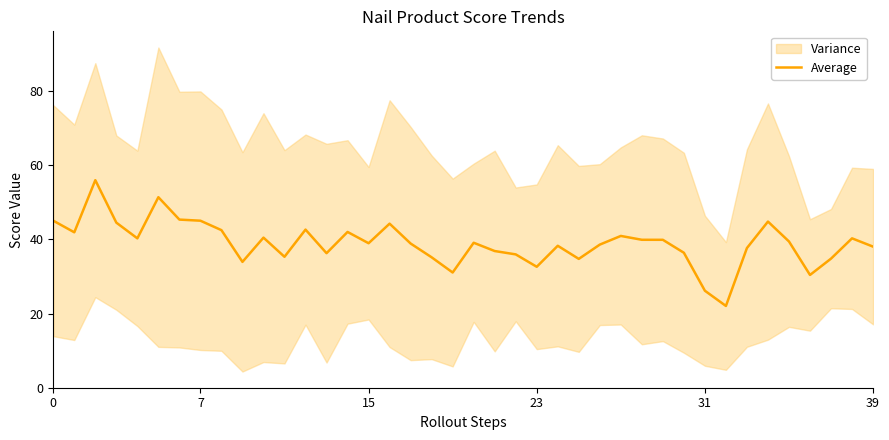

How many interior local valleys (lower than both neighbors) does the data have?

11